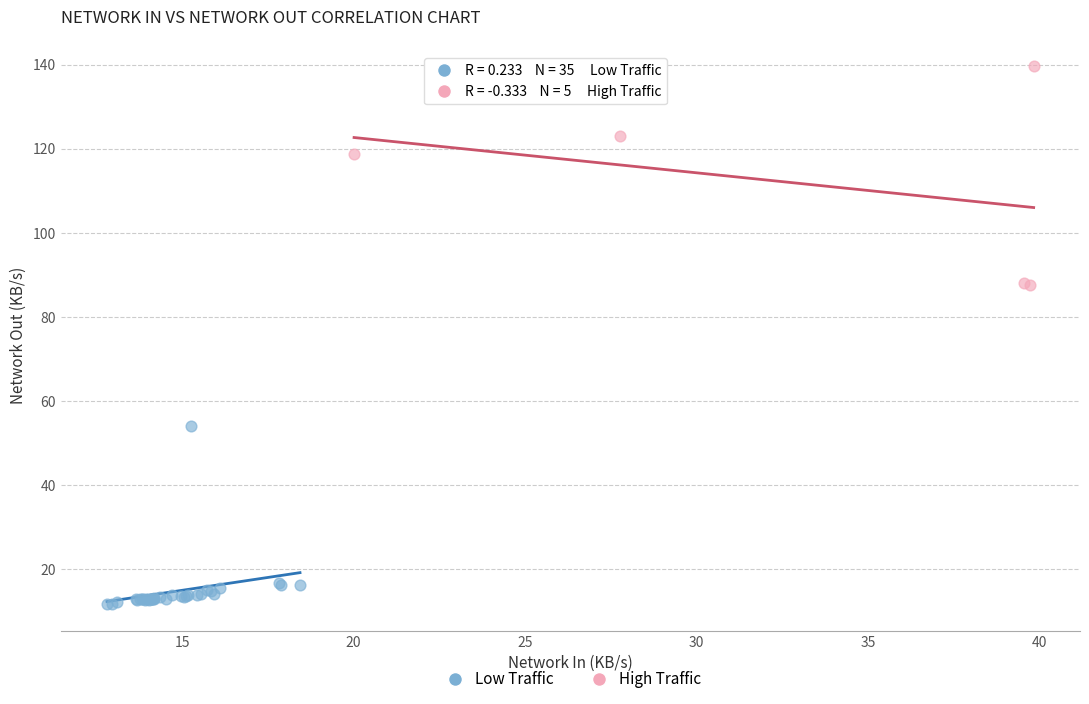

Which series reaches the minimum Y coordinate?

Low Traffic